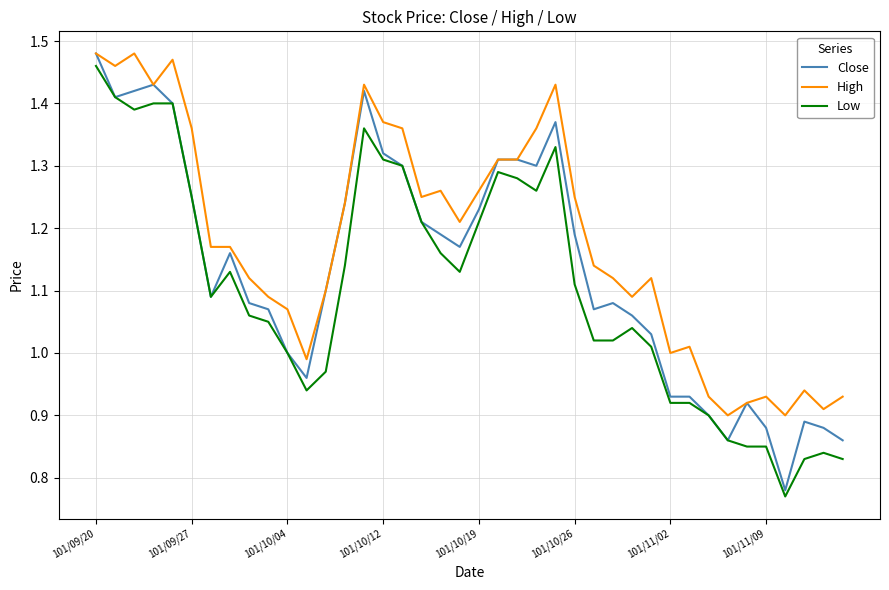

Which series has the widest spread of values?

Close